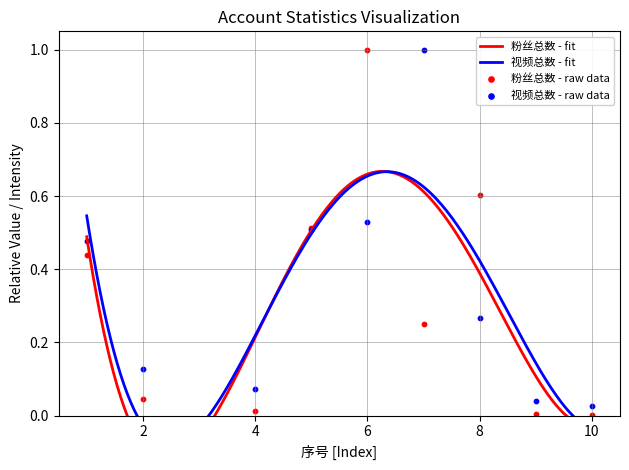

At how many categories does at least one series exceed 0?

9